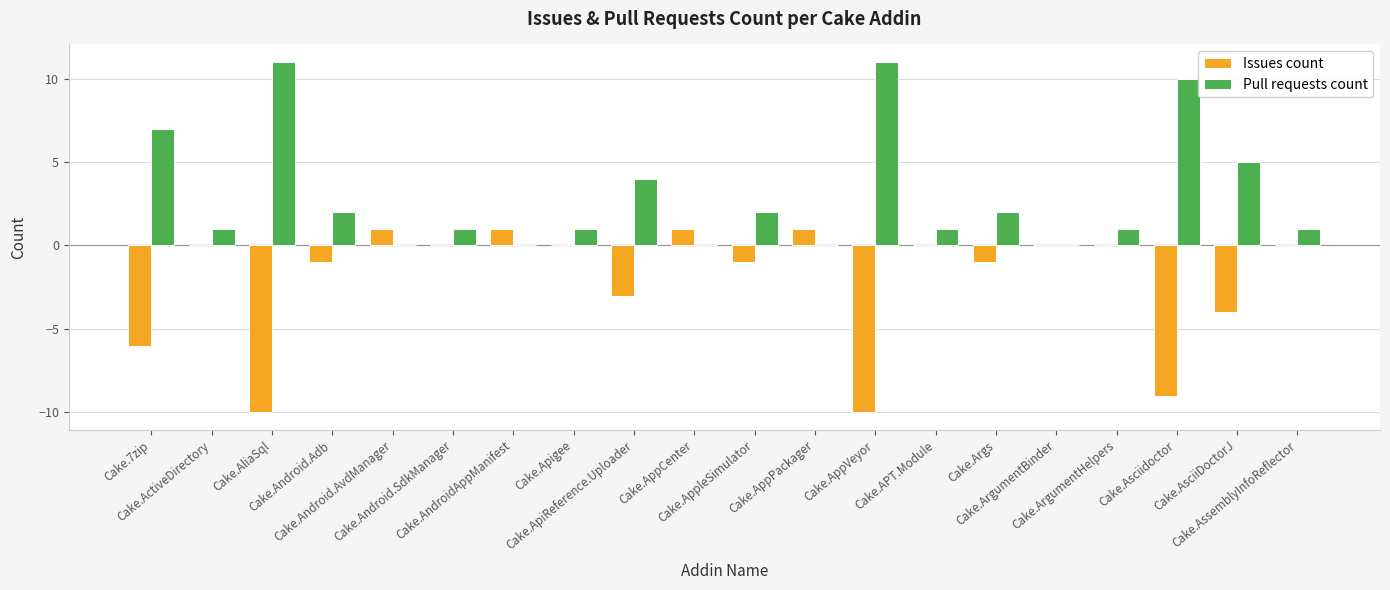

Which series has the largest total across all categories?

Pull requests count